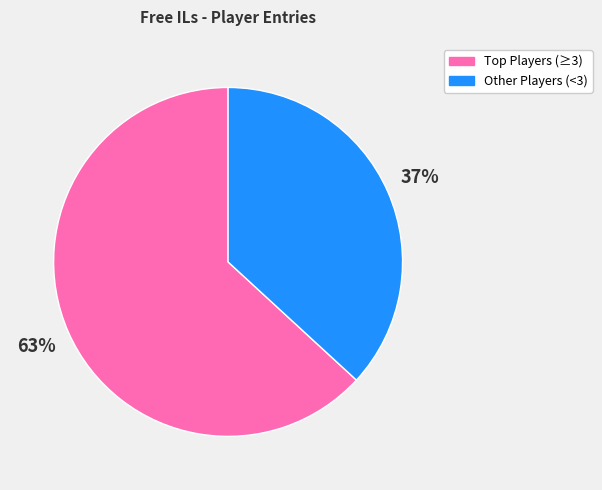

Is there a majority slice in this chart?

Yes